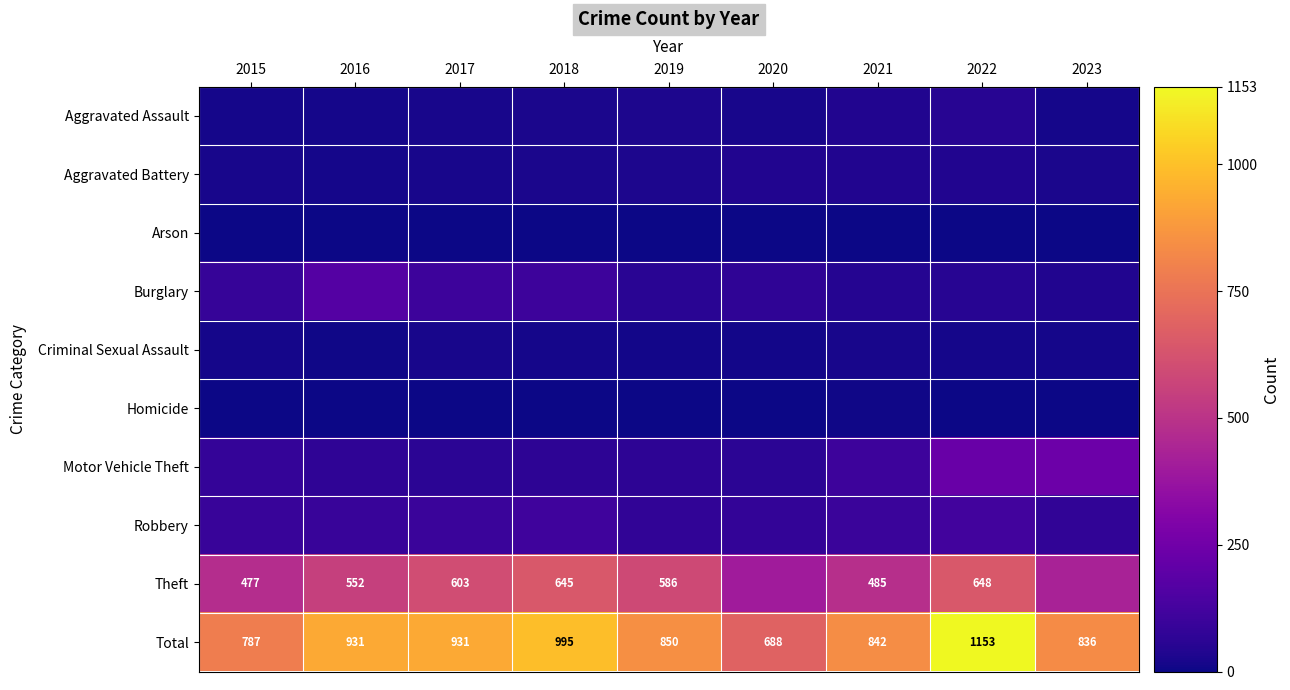

How many data points does each series have?

9